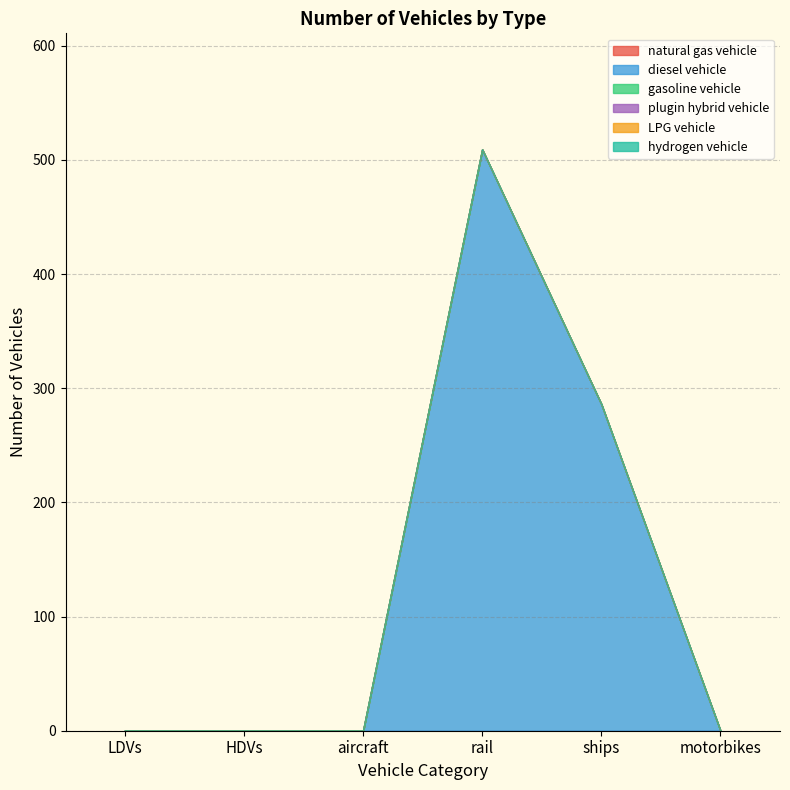

Is the value of LPG vehicle at motorbikes greater than the value of diesel vehicle at ships?

No